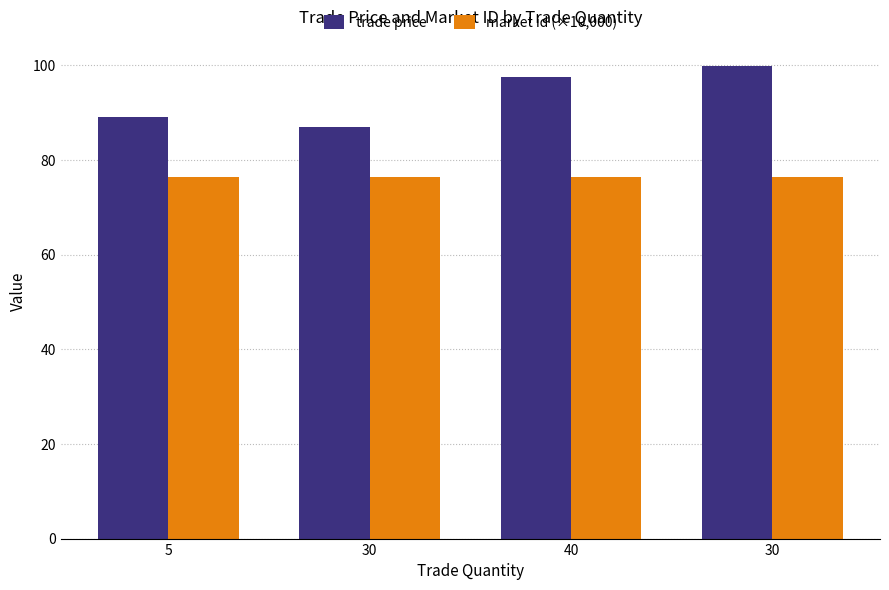

Does the chart contain any negative values?

No